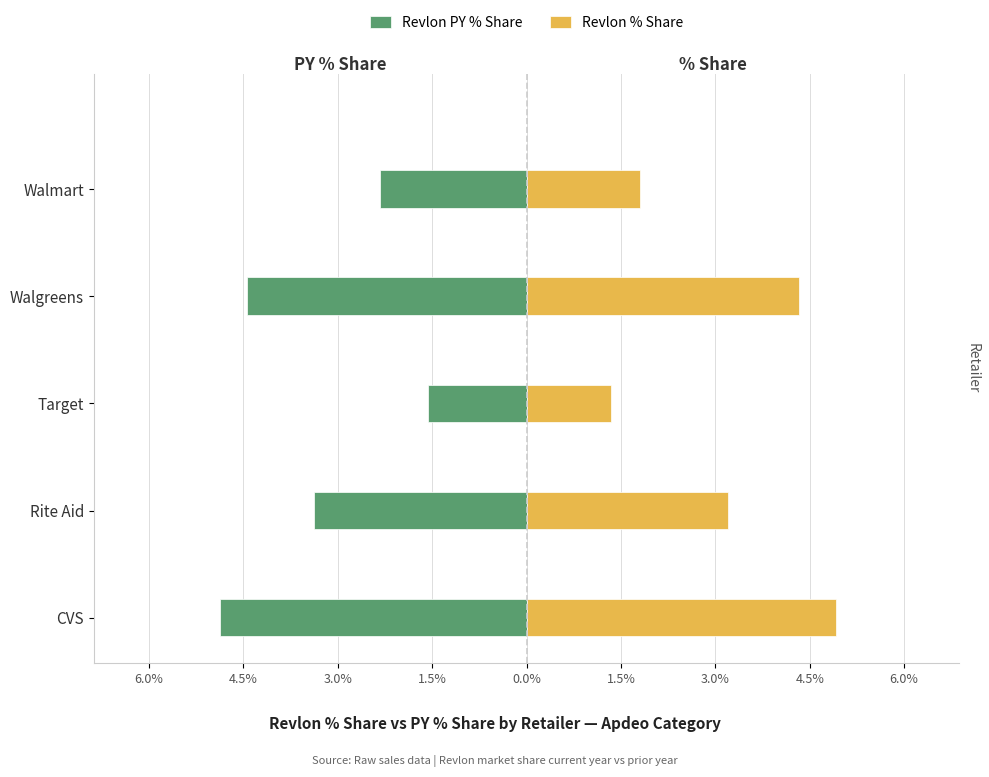

What is the difference between the Revlon PY % Share values at Target and Walmart?

0.8